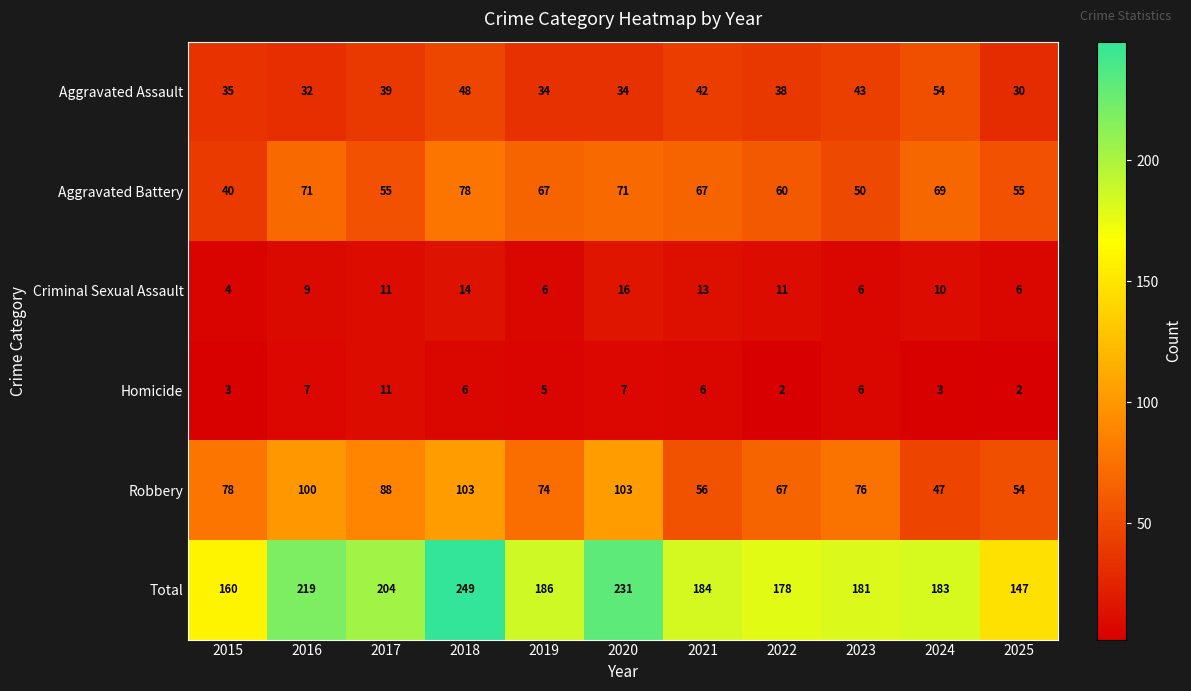

True or false: Robbery has a value of 47 at 2019.

False